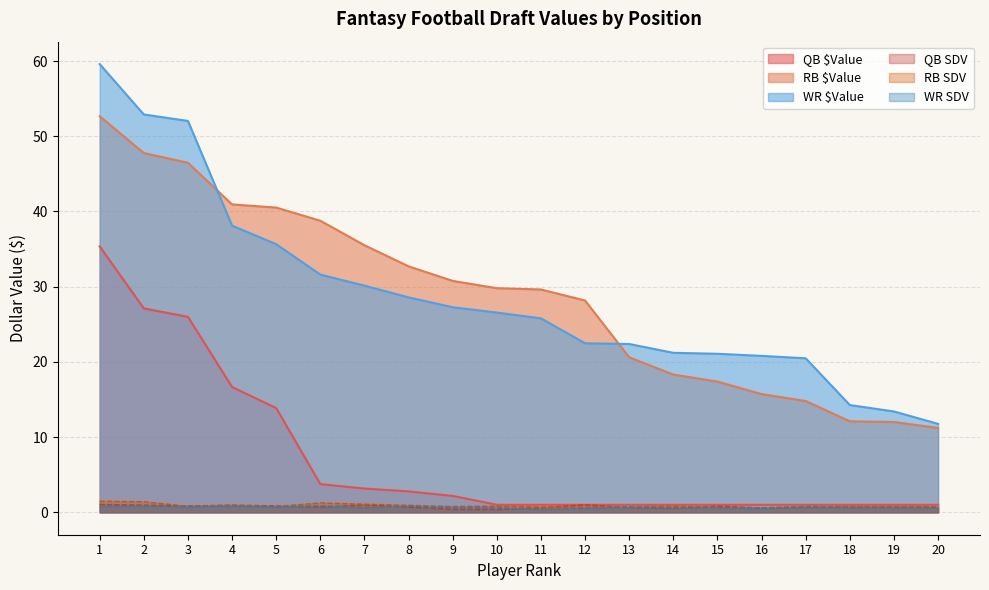

Which category has the lowest value in the QB $Value series?

10